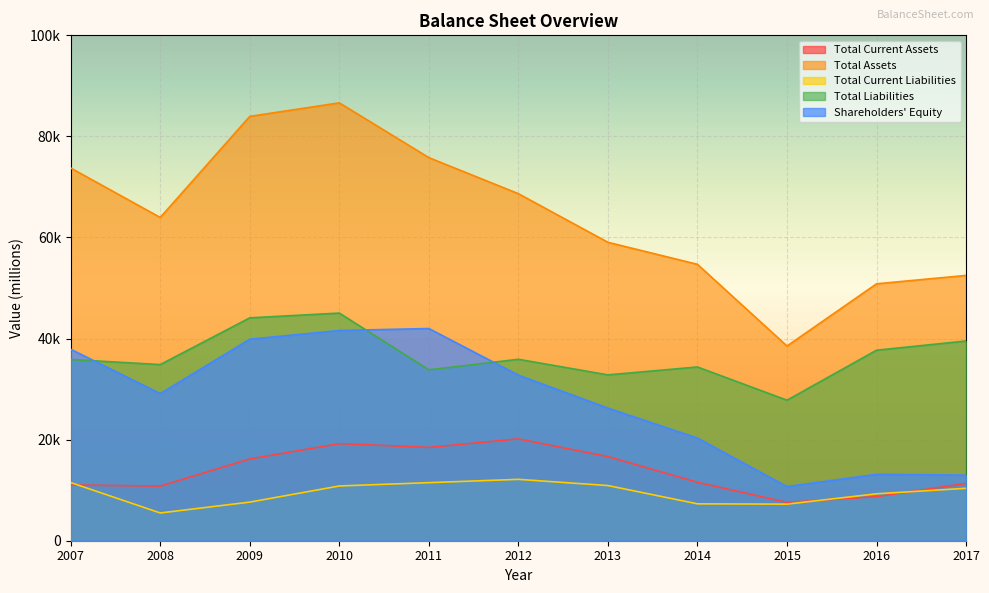

In Total Assets, how many points are higher than both neighbors (excluding endpoints)?

1